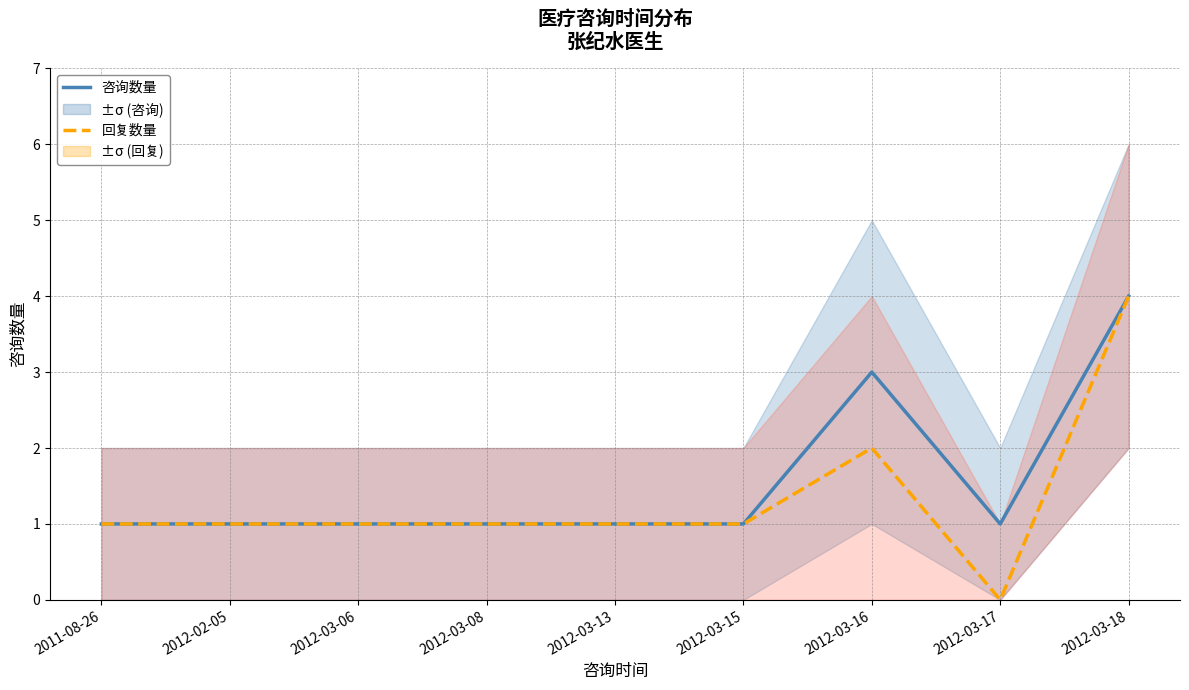

List the series in order of their peak value, lowest first.

咨询数量, 回复数量